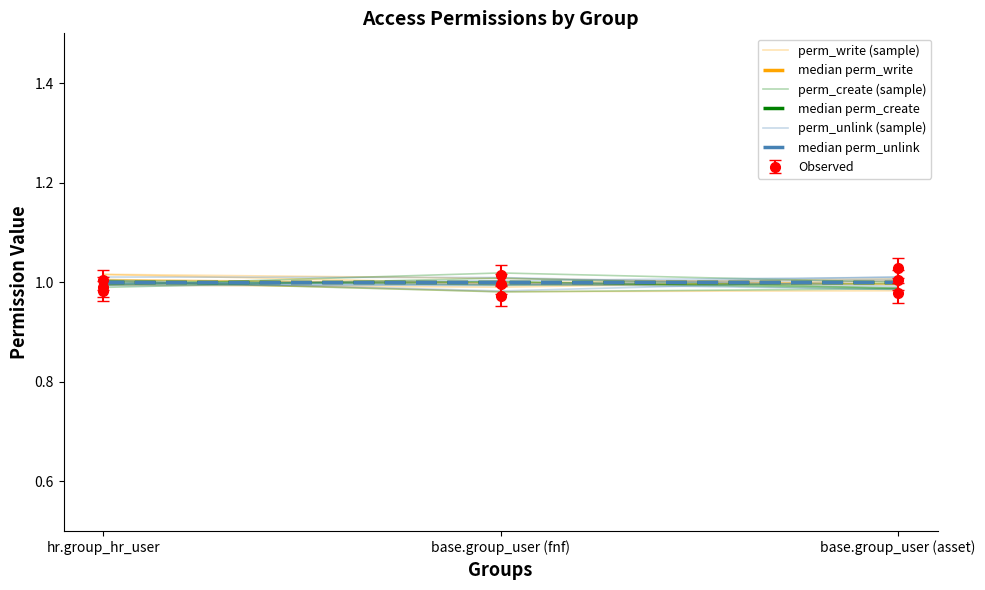

What is the label of the 2nd point from the right?

base.group_user (fnf)